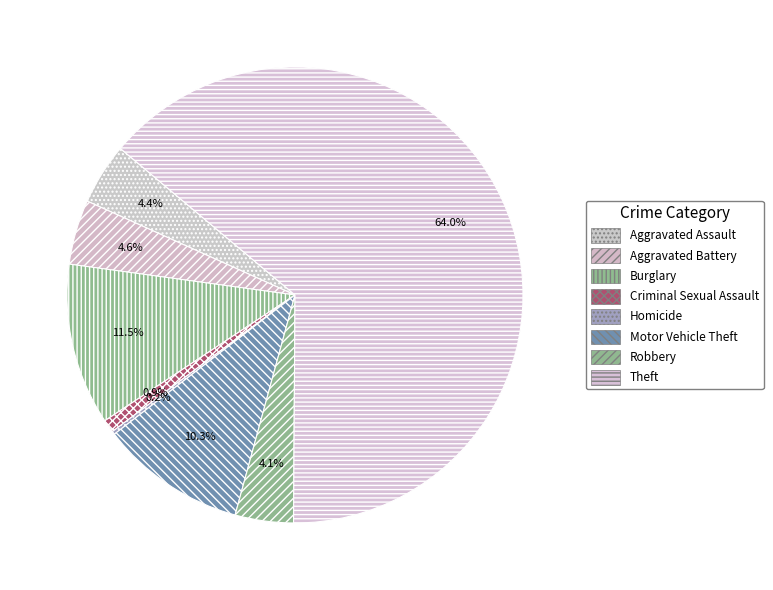

Combined, what portion of the pie is Burglary and Aggravated Battery?

16.1%